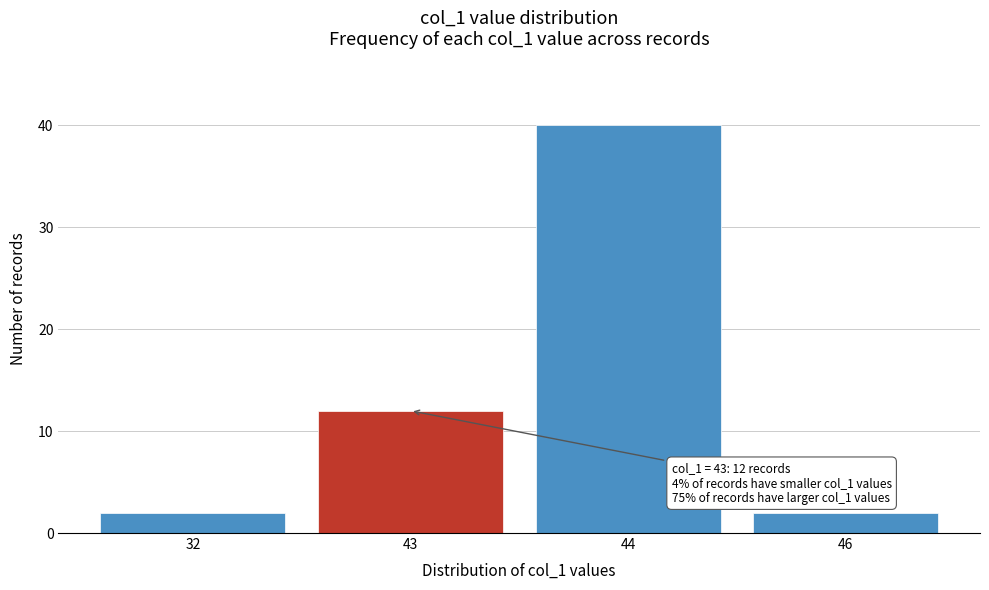

Reading left to right, list all the values displayed in this chart.

32=2	43=12	44=40	46=2